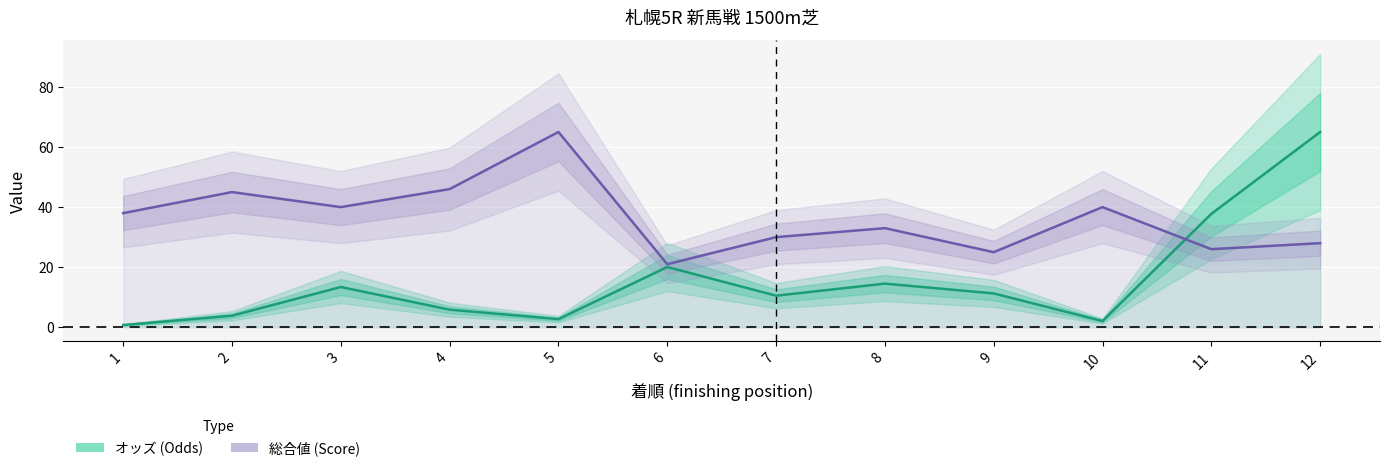

True or false: オッズ (Odds) and 総合値 (Score) intersect in this chart.

True